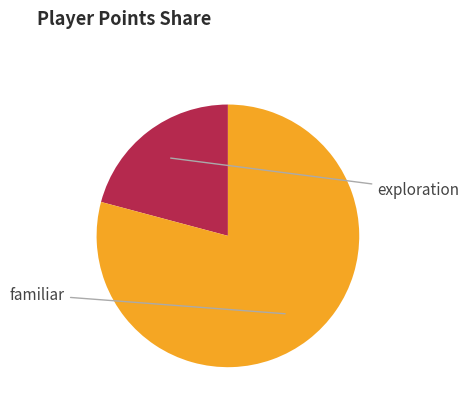

Is there any slice that represents more than half of the pie?

Yes